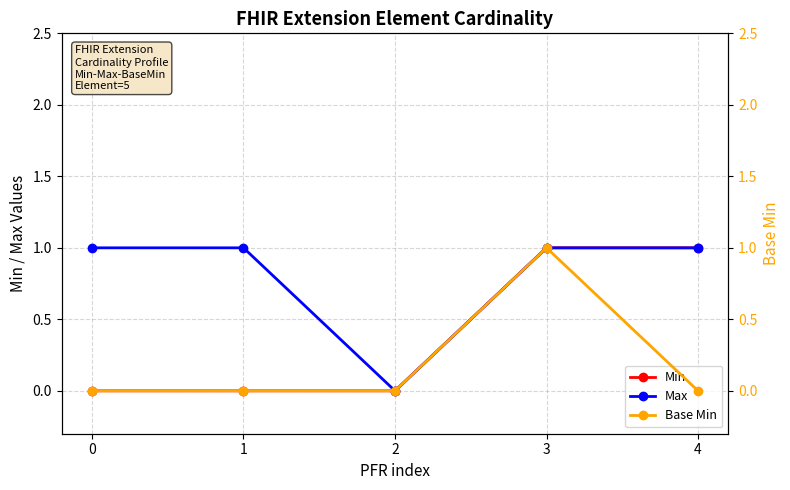

At which category does Base Min reach its first local peak?

3